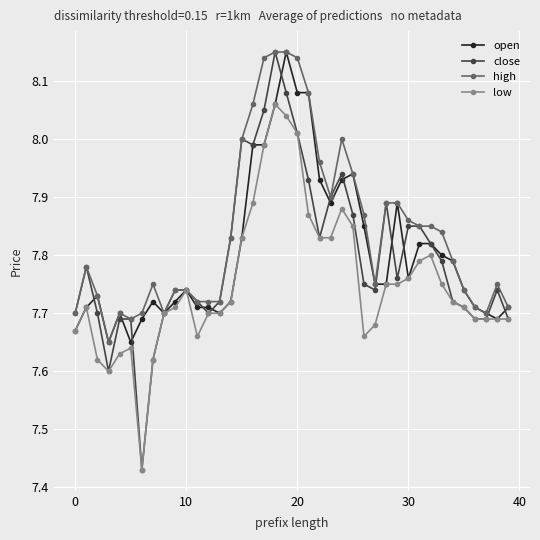

What is the difference between the second highest and second lowest values in the open series?

0.4